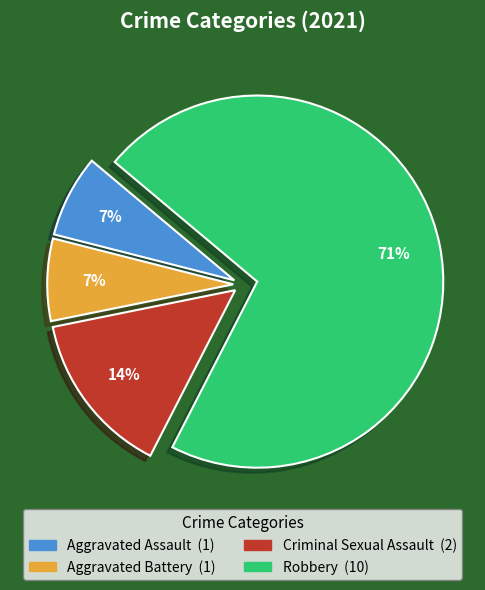

Which has a higher value, Aggravated Assault or Criminal Sexual Assault?

Criminal Sexual Assault